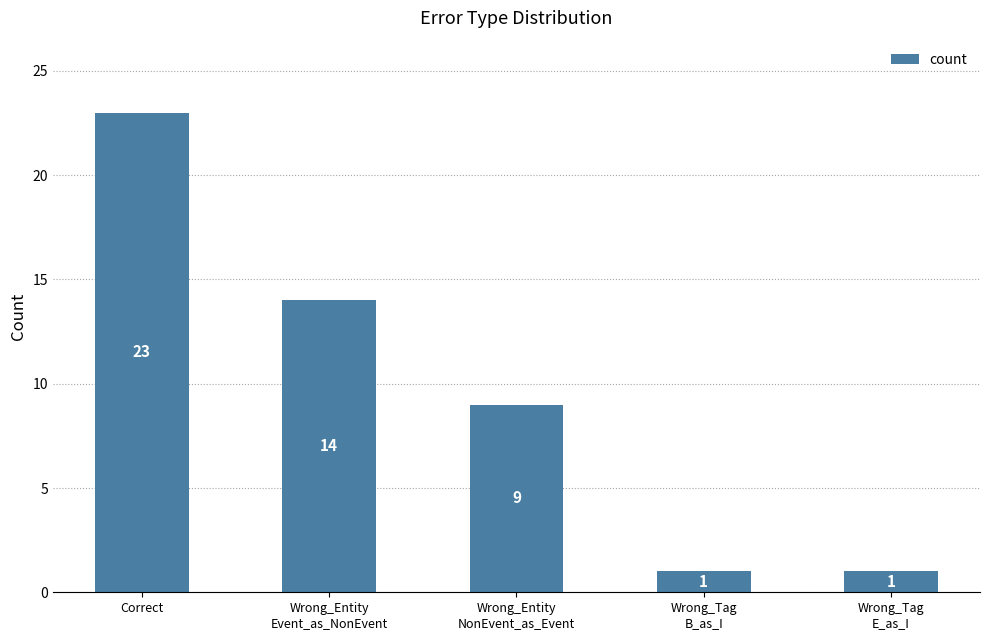

At which label is the value closest to 12?

Wrong_Entity
Event_as_NonEvent